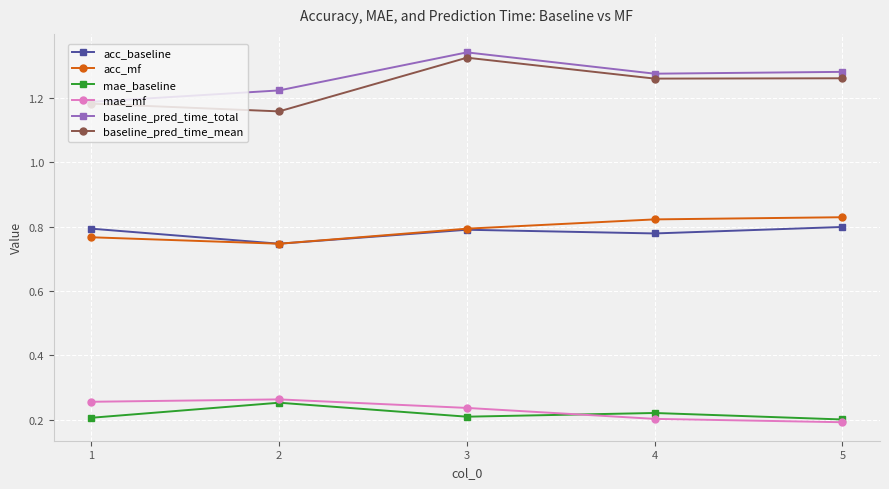

What is the difference between the highest and lowest values at 1?

1.0